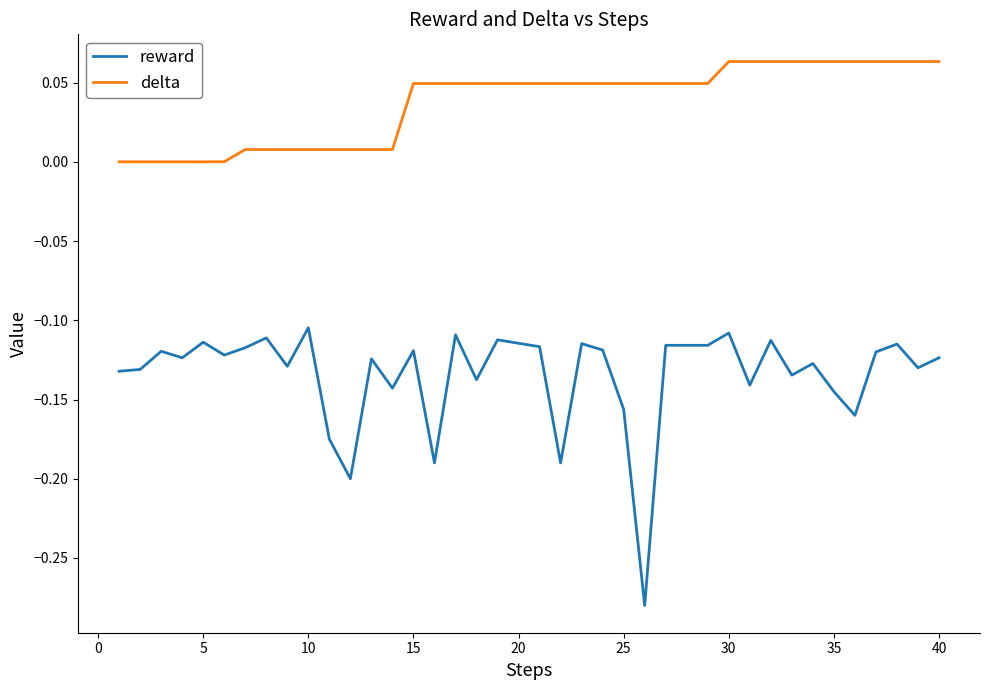

True or false: reward and delta cross at least once.

False